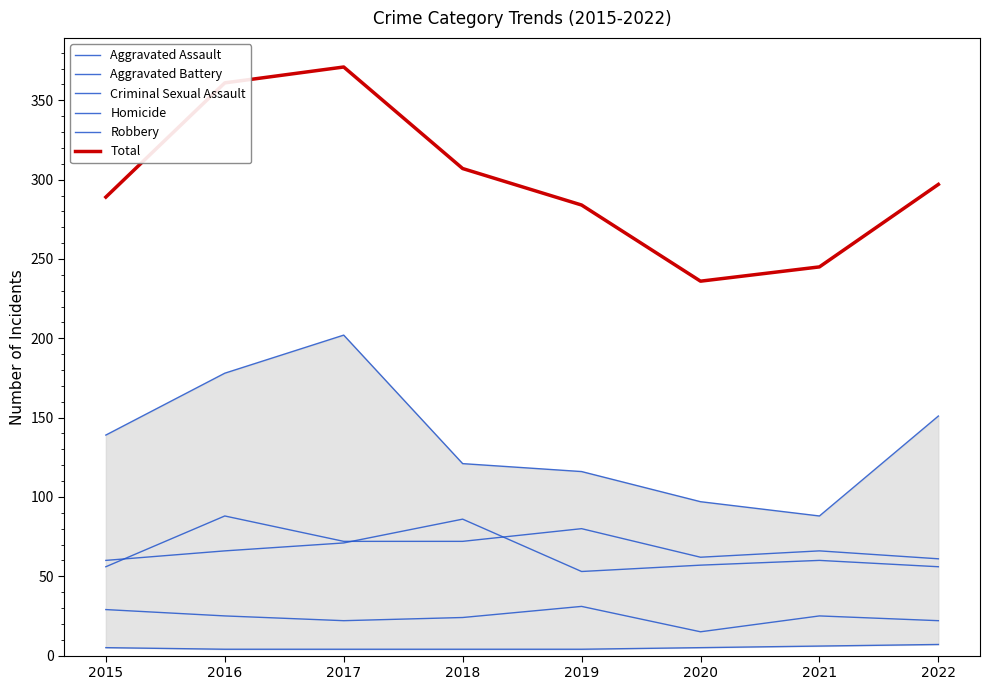

In Aggravated Assault, how many points are lower than both neighbors (excluding endpoints)?

1